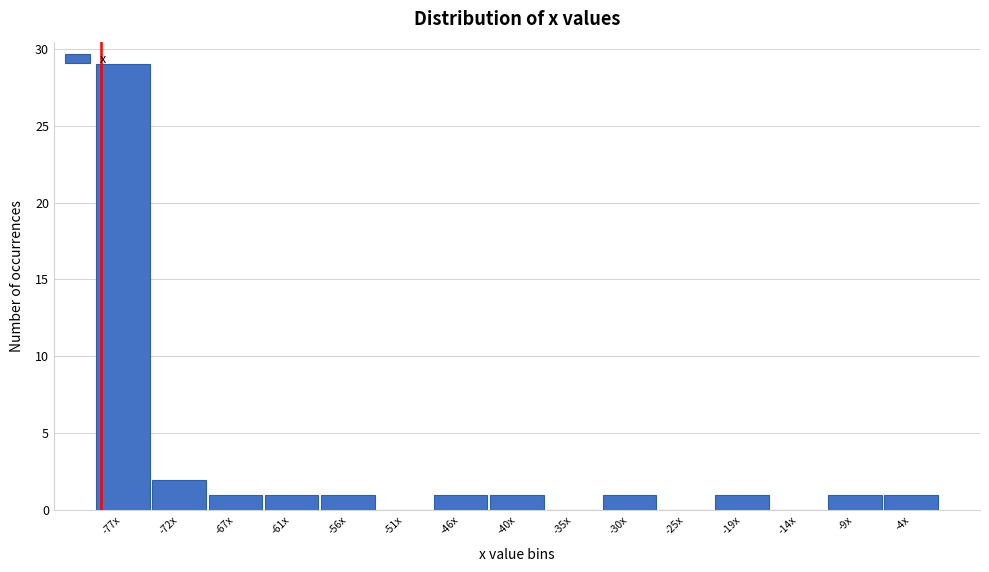

Reading left to right, extract all data points from this chart.

-77x=29	-72x=2	-67x=1	-61x=1	-56x=1	-51x=0	-46x=1	-40x=1	-35x=0	-30x=1	-25x=0	-19x=1	-14x=0	-9x=1	-4x=1